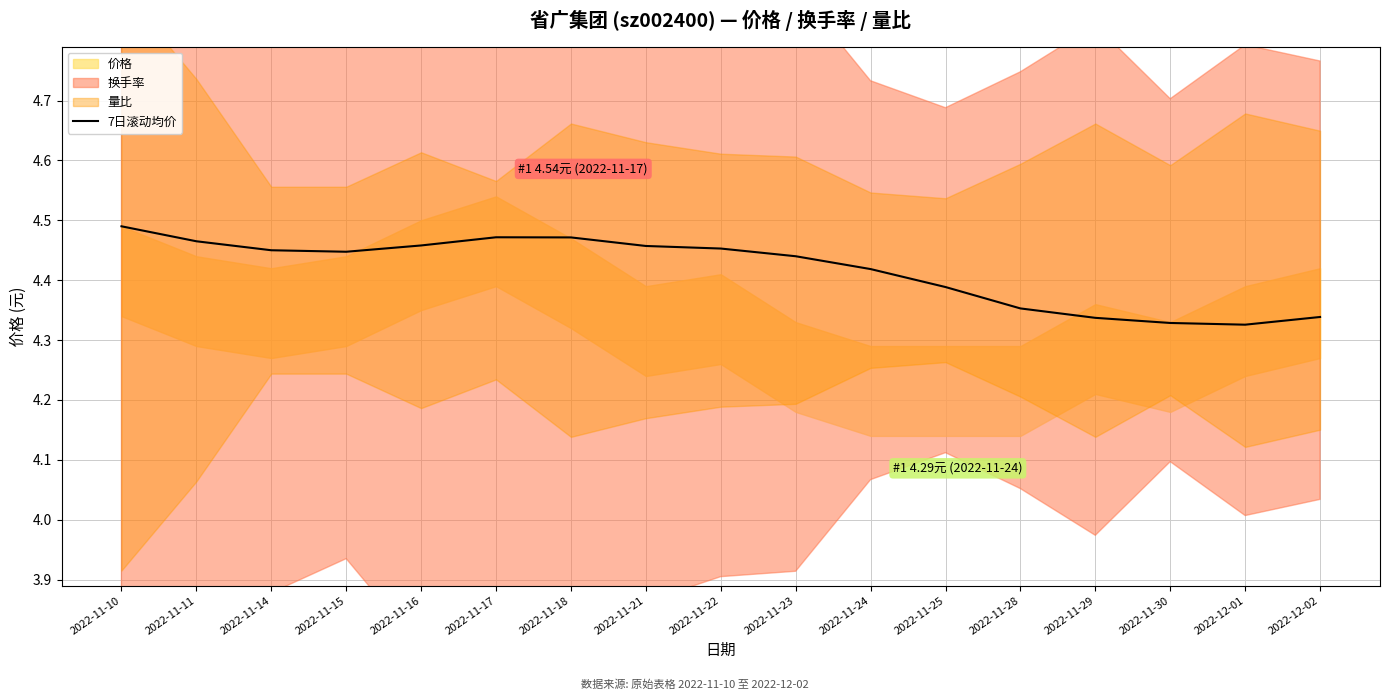

Which label corresponds to the largest value in the chart?

2022-11-10